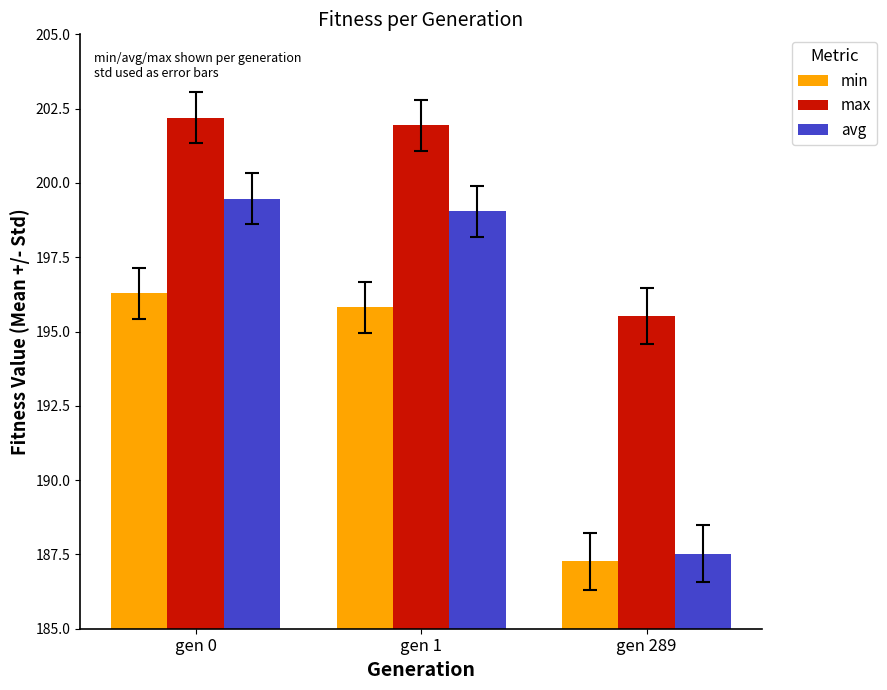

How many series are shown in this chart?

3